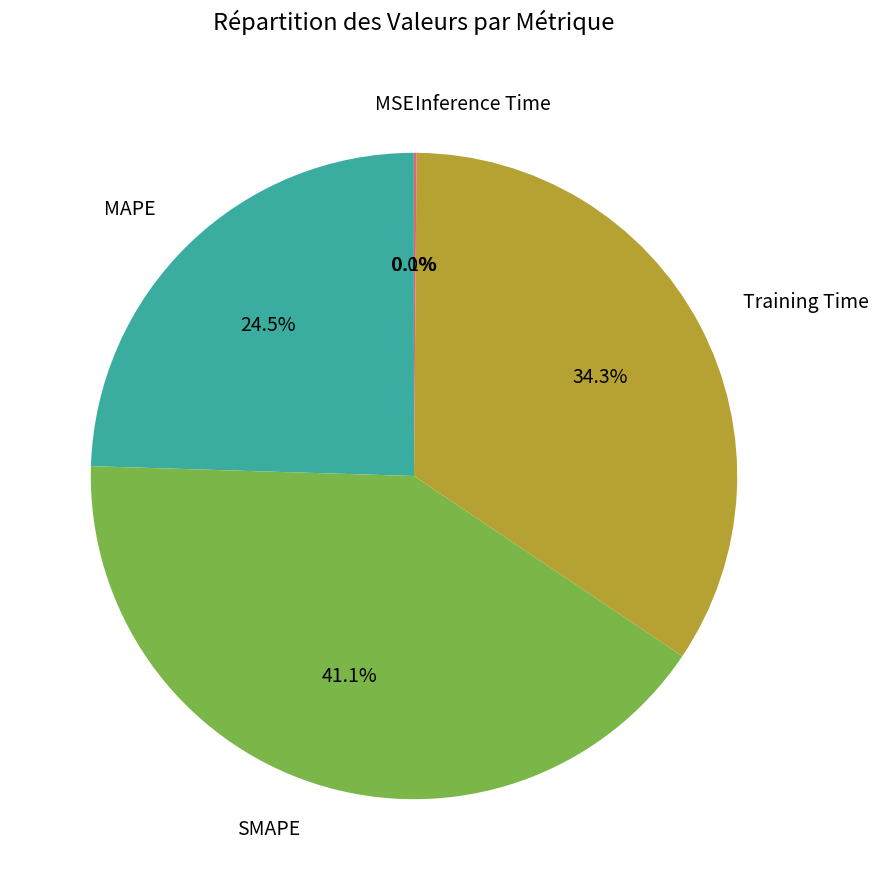

How much of the chart is everything except SMAPE?

58.9%